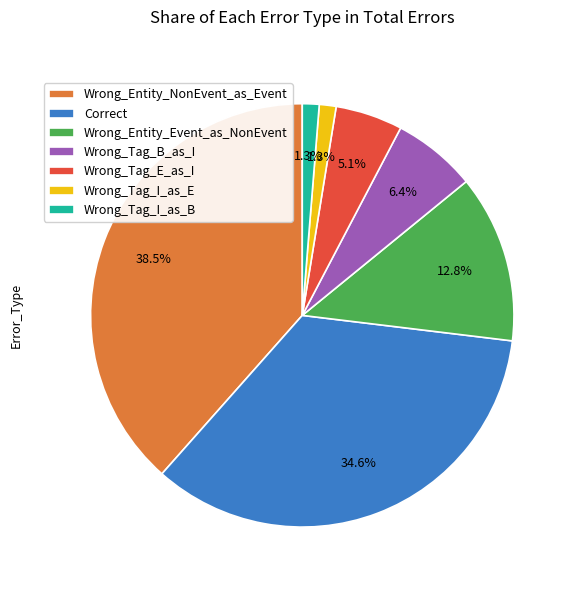

What is the largest slice in the pie chart?

Wrong_Entity_NonEvent_as_Event